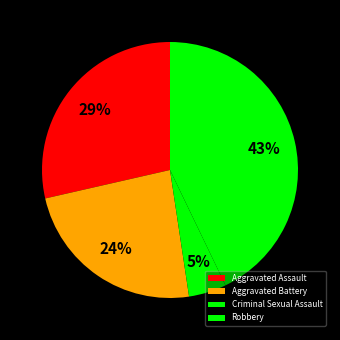

What percentage is the Aggravated Assault slice, to the nearest percent?

29%